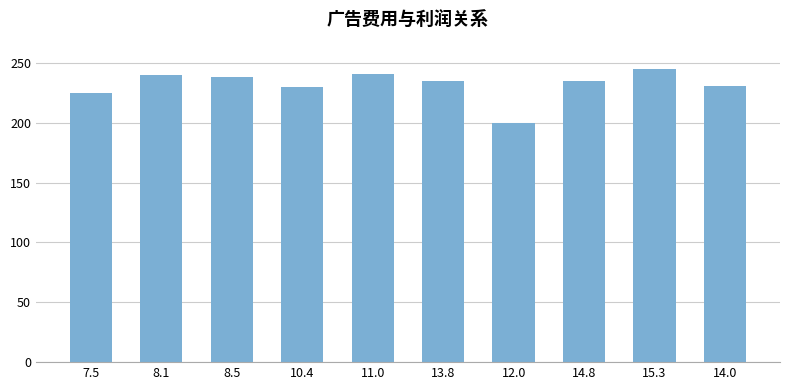

What is the greatest value displayed?

245